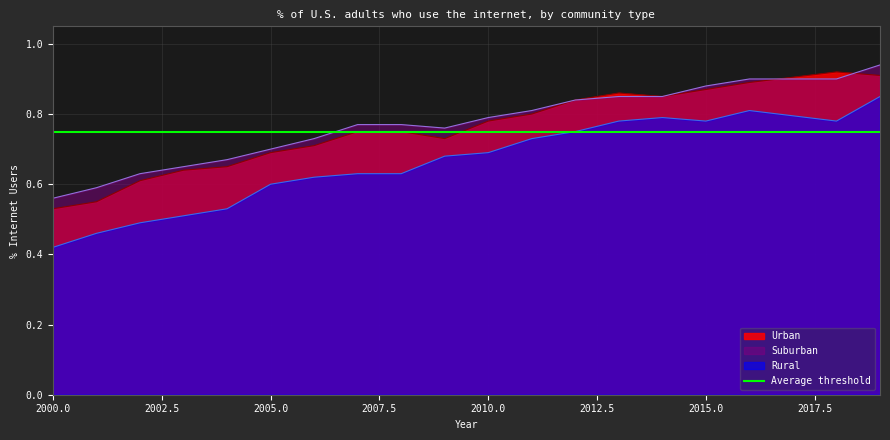

True or false: Urban and Rural intersect in this chart.

False